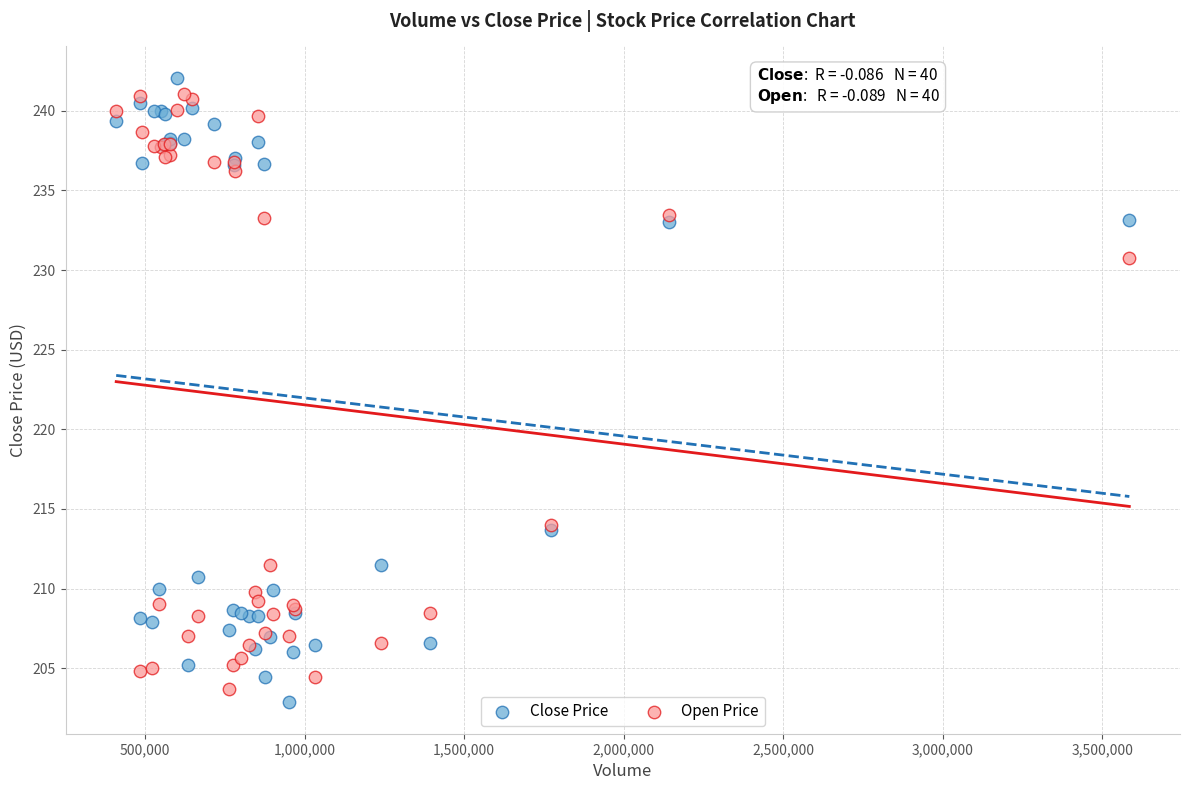

Which series reaches the minimum Y coordinate?

Close Price